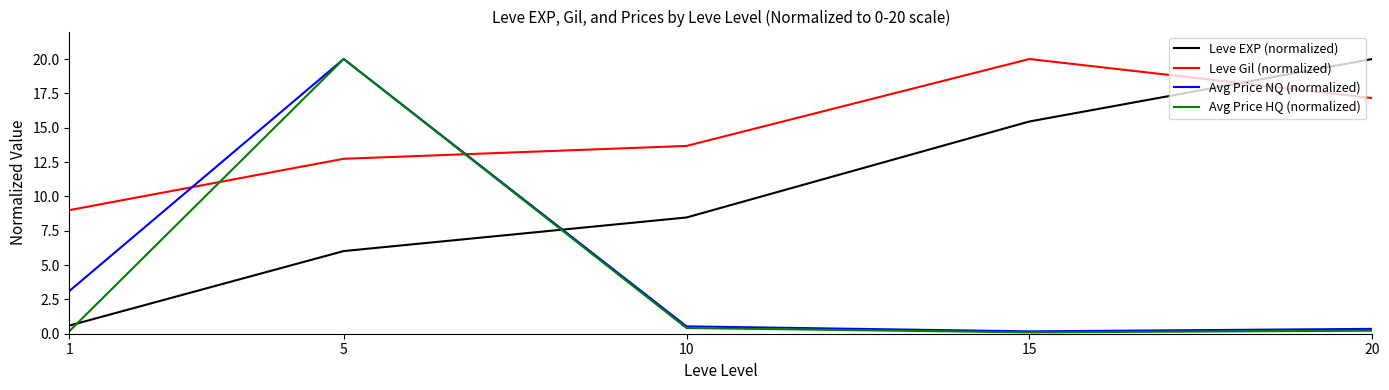

Rank the categories by Leve EXP (normalized) value from highest to lowest.

20, 15, 10, 5, 1